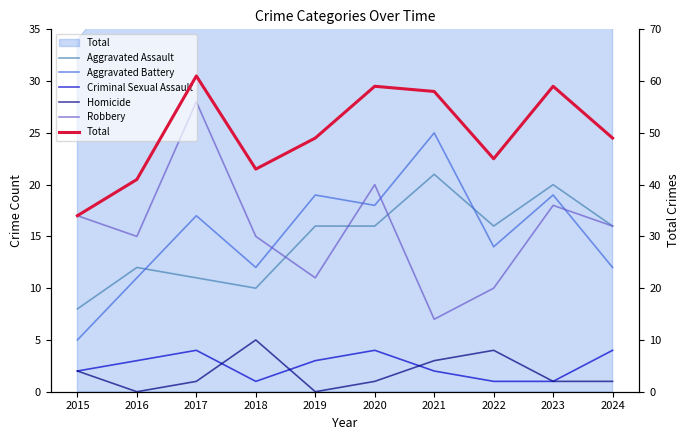

Rank the series by their maximum value, from lowest to highest.

Criminal Sexual Assault, Homicide, Aggravated Assault, Aggravated Battery, Robbery, Total